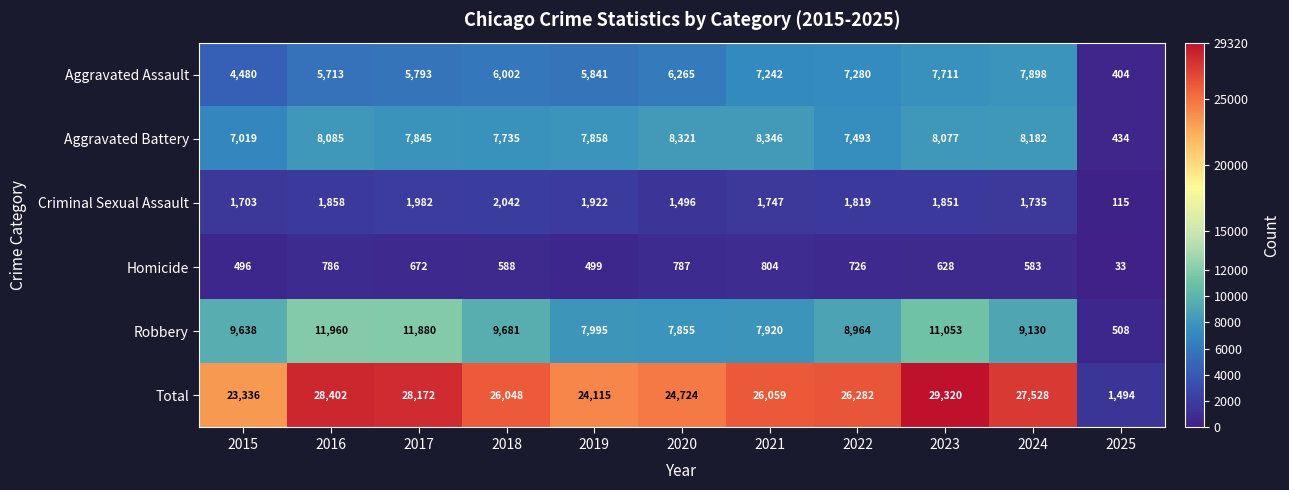

At which category is the sum across all series the highest?

2023